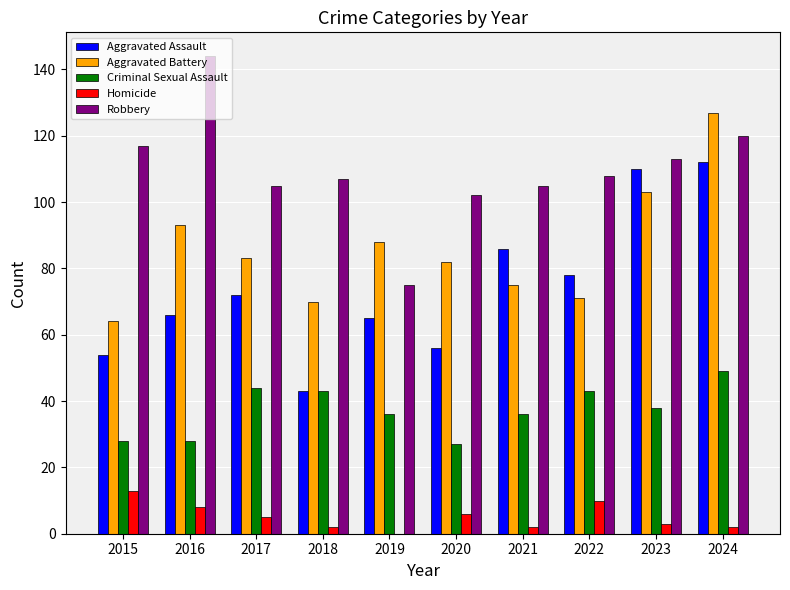

How many groups of bars are there?

10